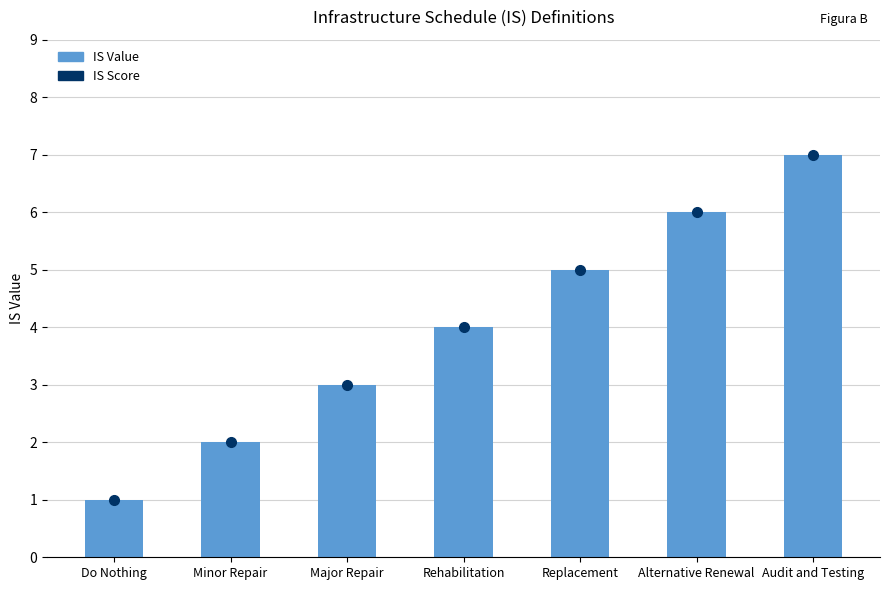

How many groups of bars are there?

7